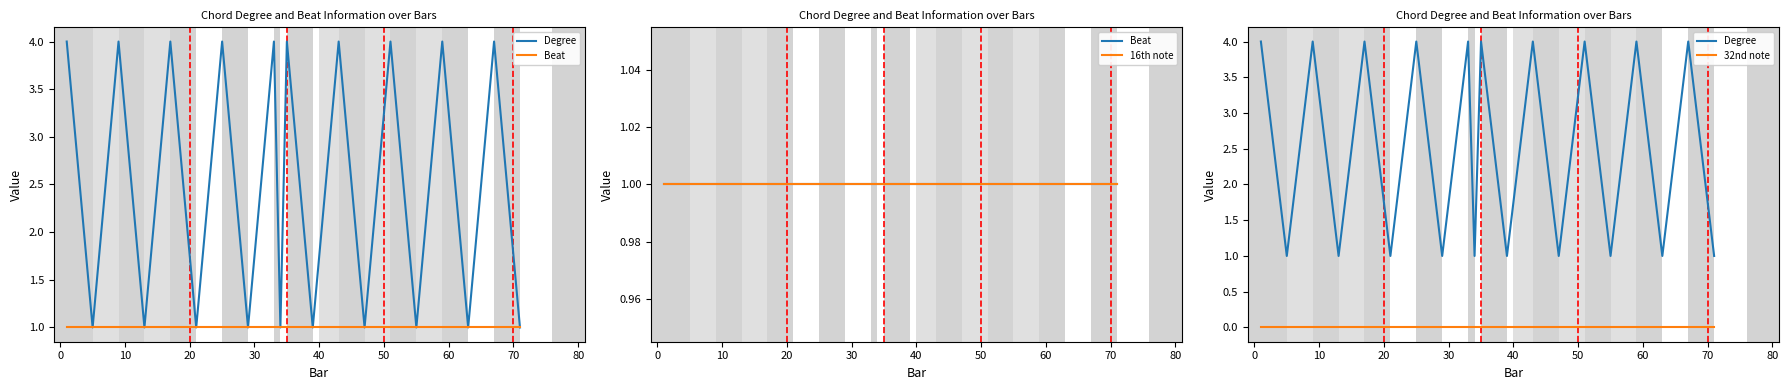

True or false: 16th note and Degree cross at least once.

False